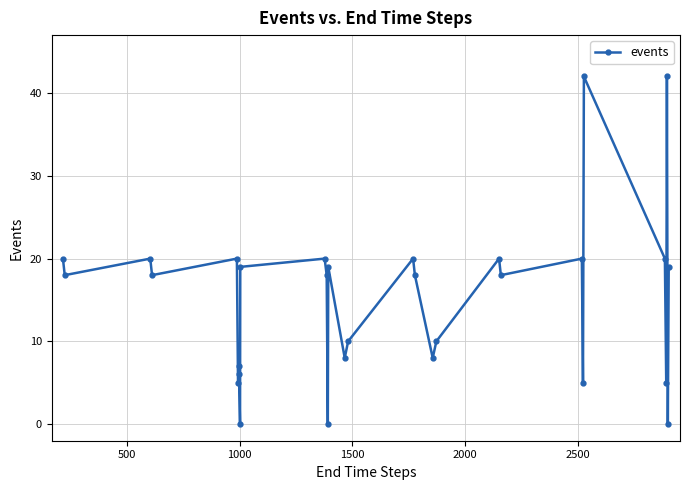

What is the difference between the maximum and minimum values?

42